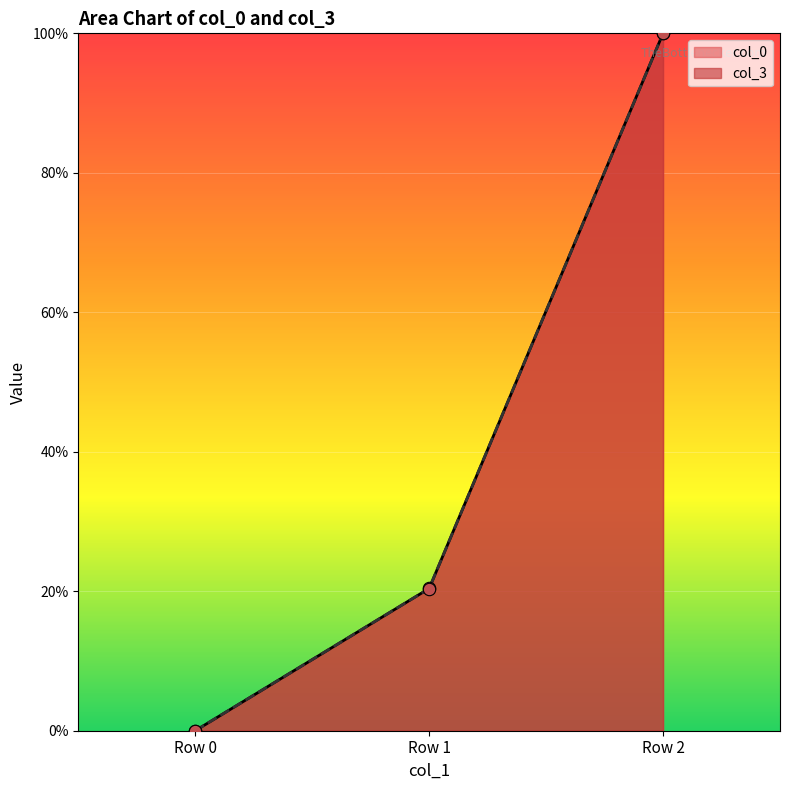

Which series has the widest spread of Y values?

col_3